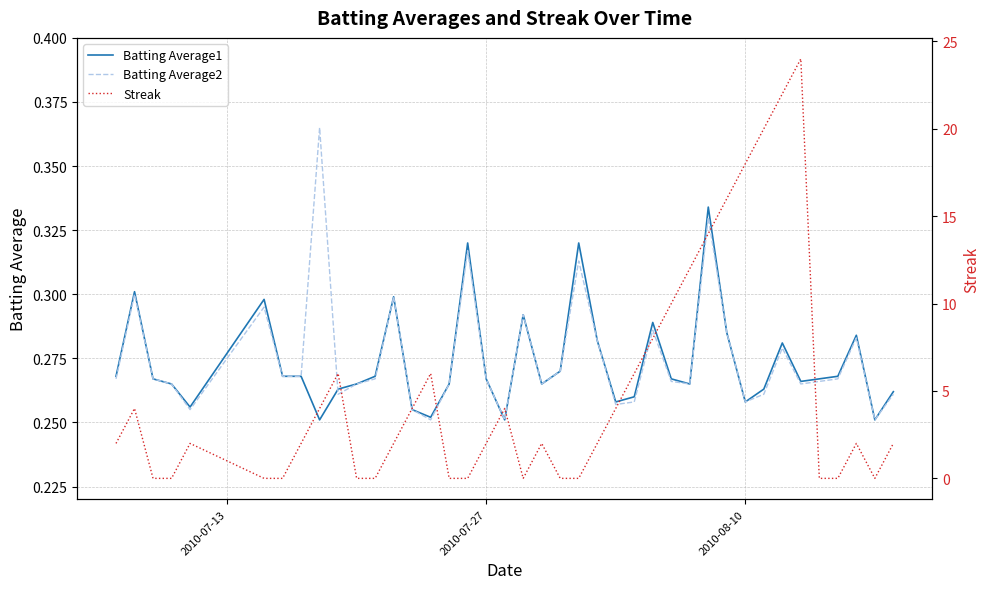

Is it true that Streak equals 3.1 at 4?

False